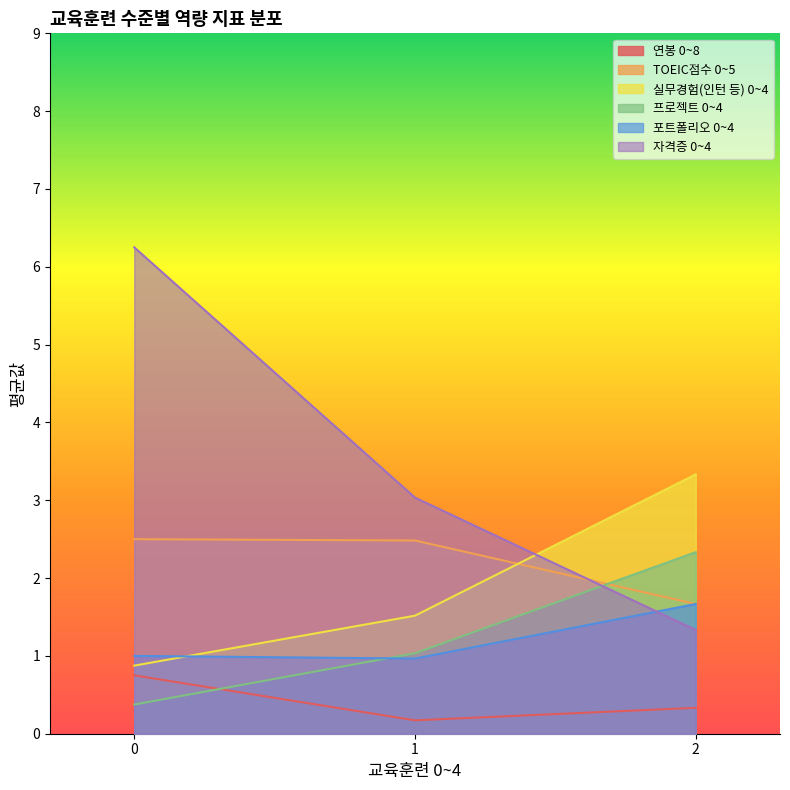

What is the difference between the maximum and minimum values in the 실무경험(인턴 등) 0~4 series?

2.5